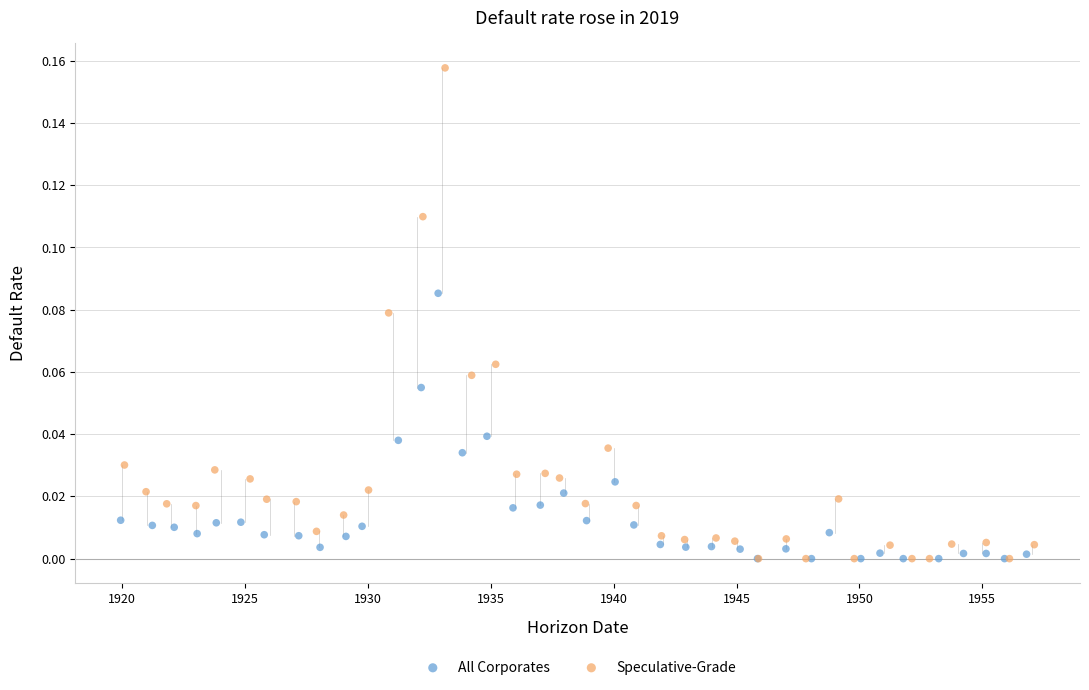

Which series has the widest spread of Y values?

Speculative-Grade